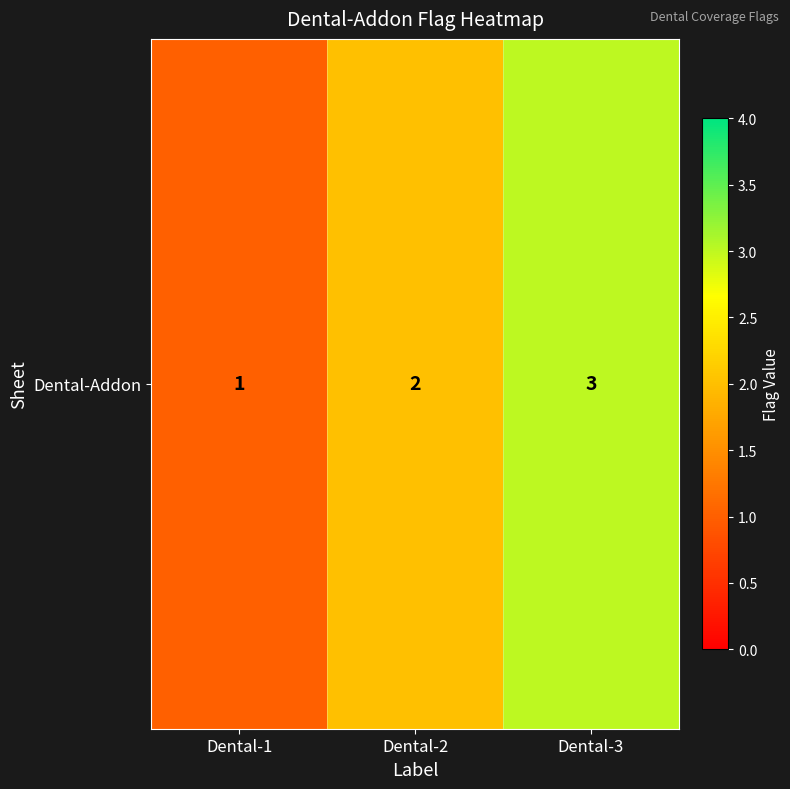

Reading right to left, transcribe all the data shown in this chart.

Dental-3=3	Dental-2=2	Dental-1=1